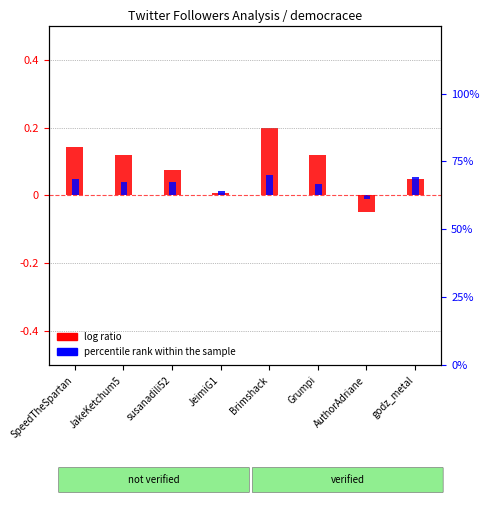

What is the approximate value of log ratio (followers) at susanadili52?

0.1